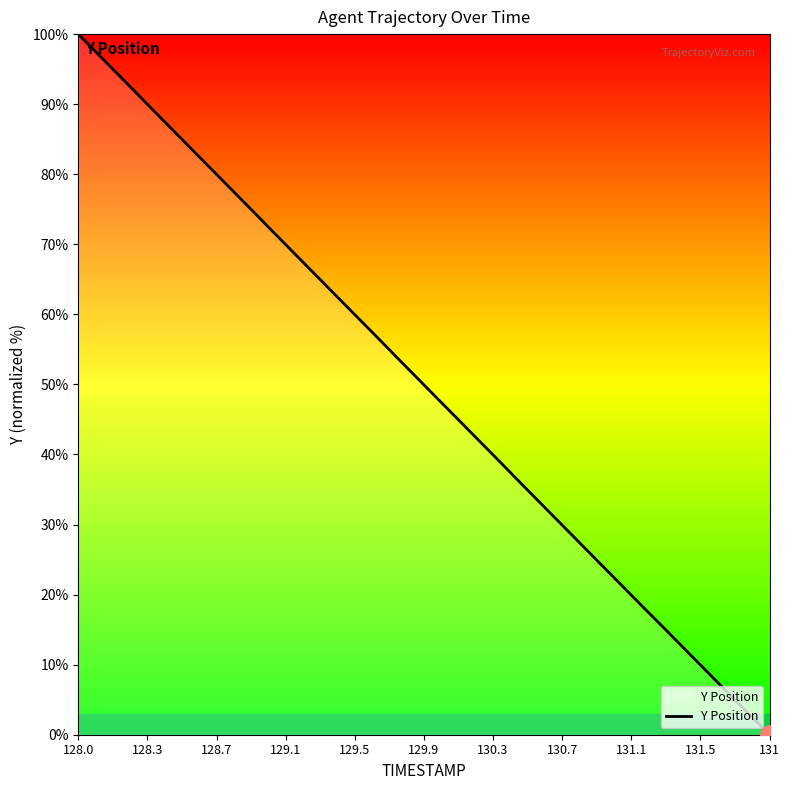

What is the greatest value displayed?

100.0